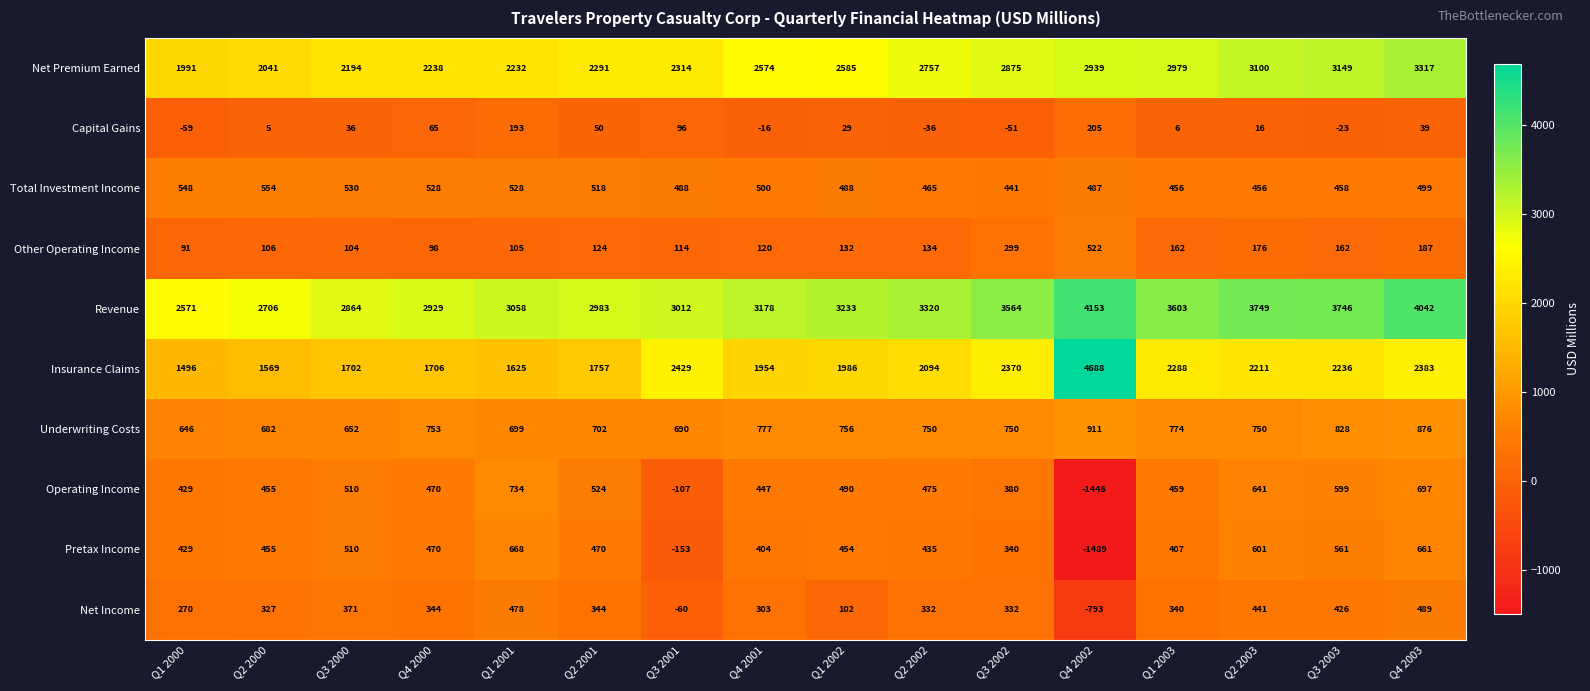

Read the Revenue value at Q2 2003, to the nearest 100.

3700